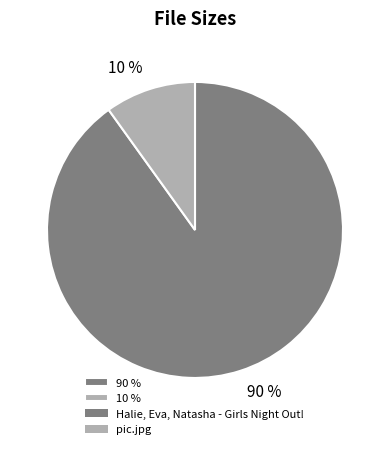

Rank the categories by value from highest to lowest.

90 %, 10 %